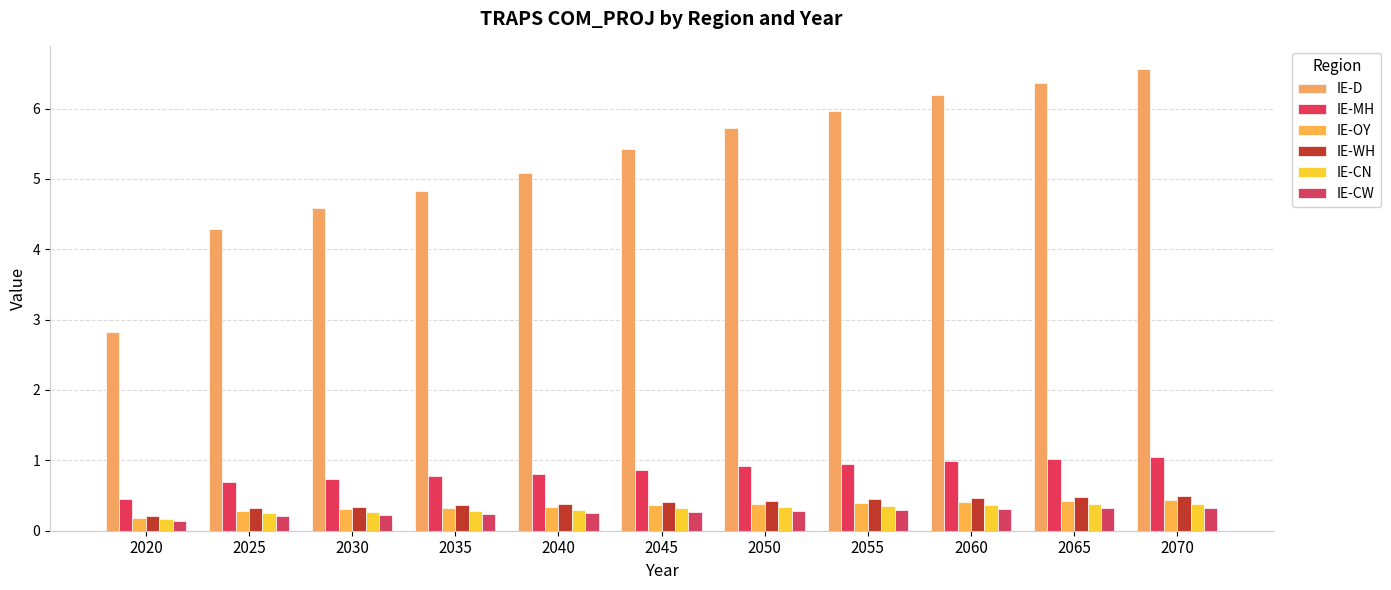

Which series has the widest spread of values?

IE-D